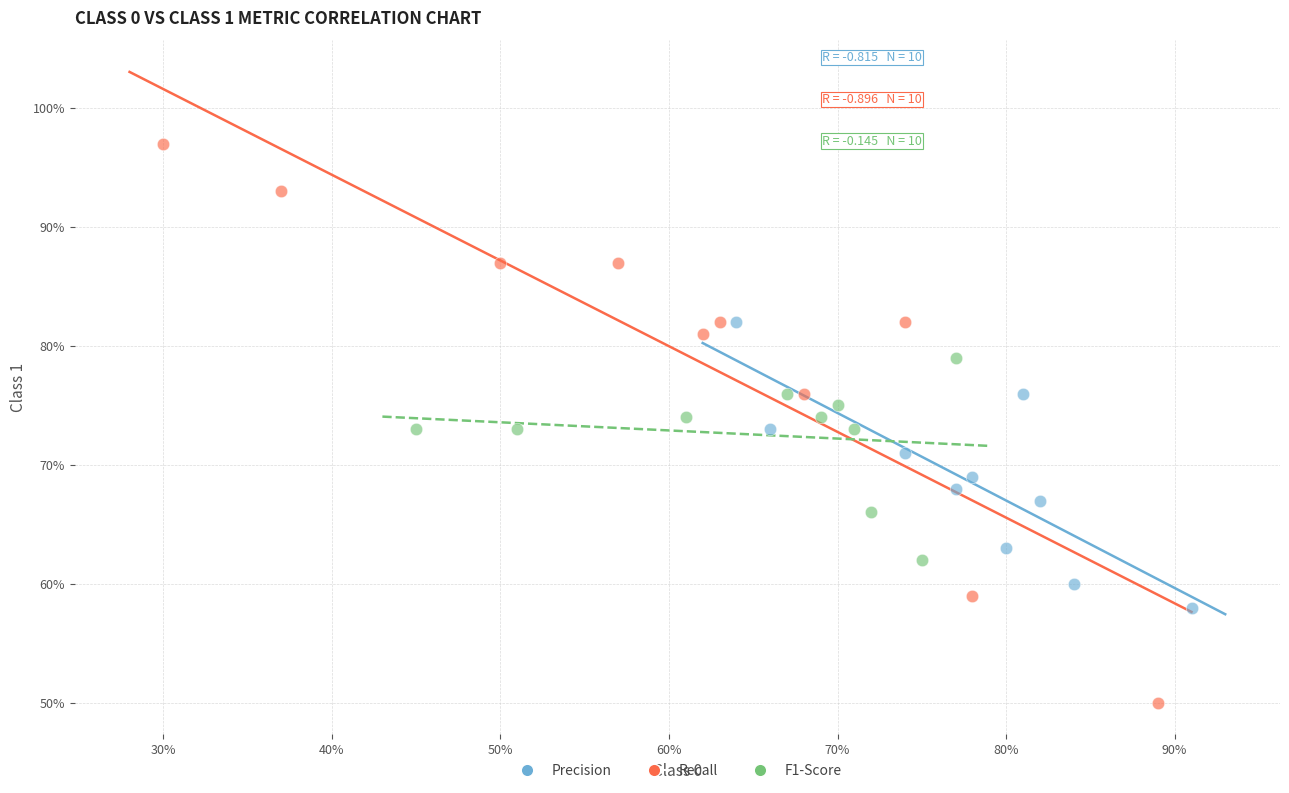

Which series contains the highest Y value?

Recall